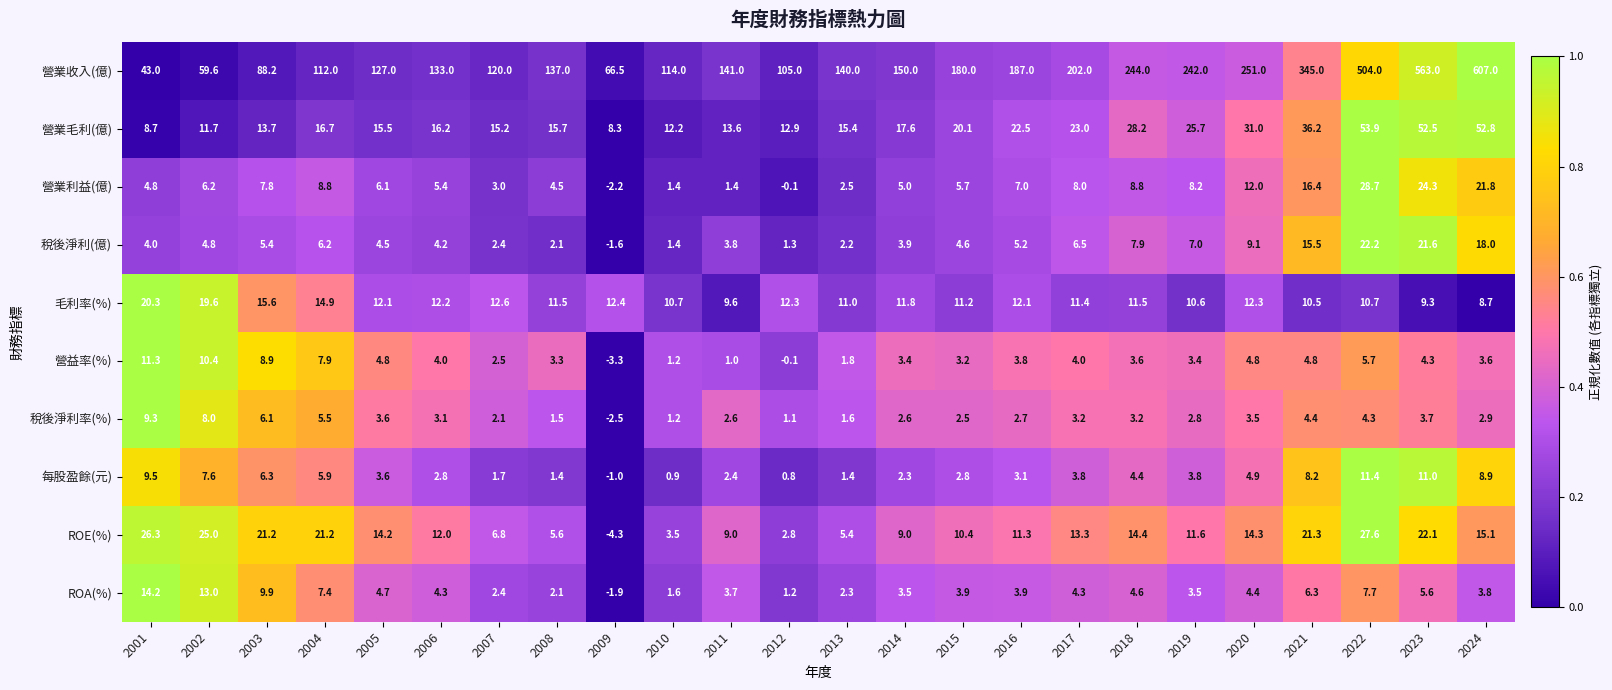

How many series are shown in this chart?

10